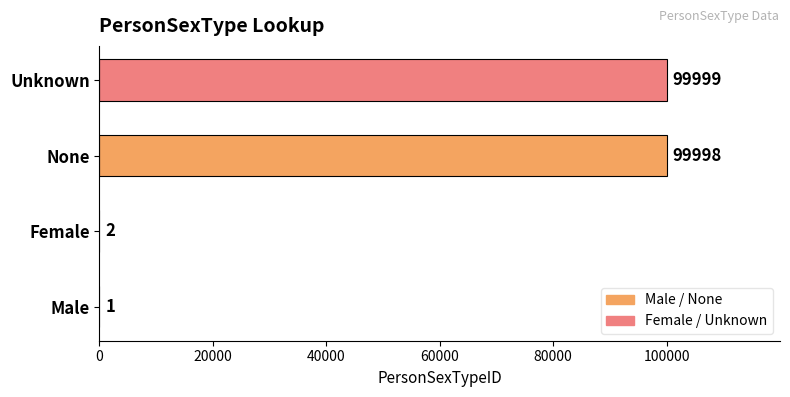

At which label is the value closest to 50000?

Female